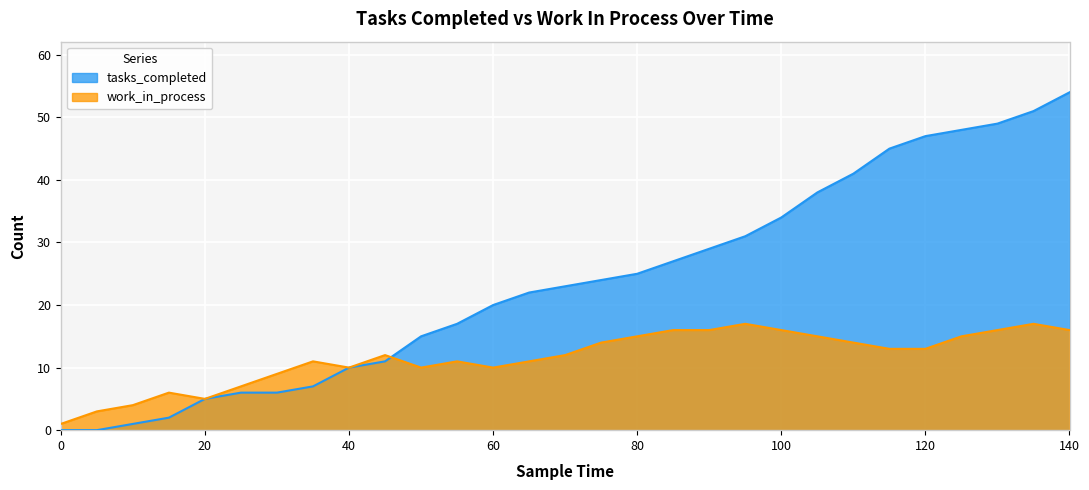

How many data points in work_in_process are less than 12?

13